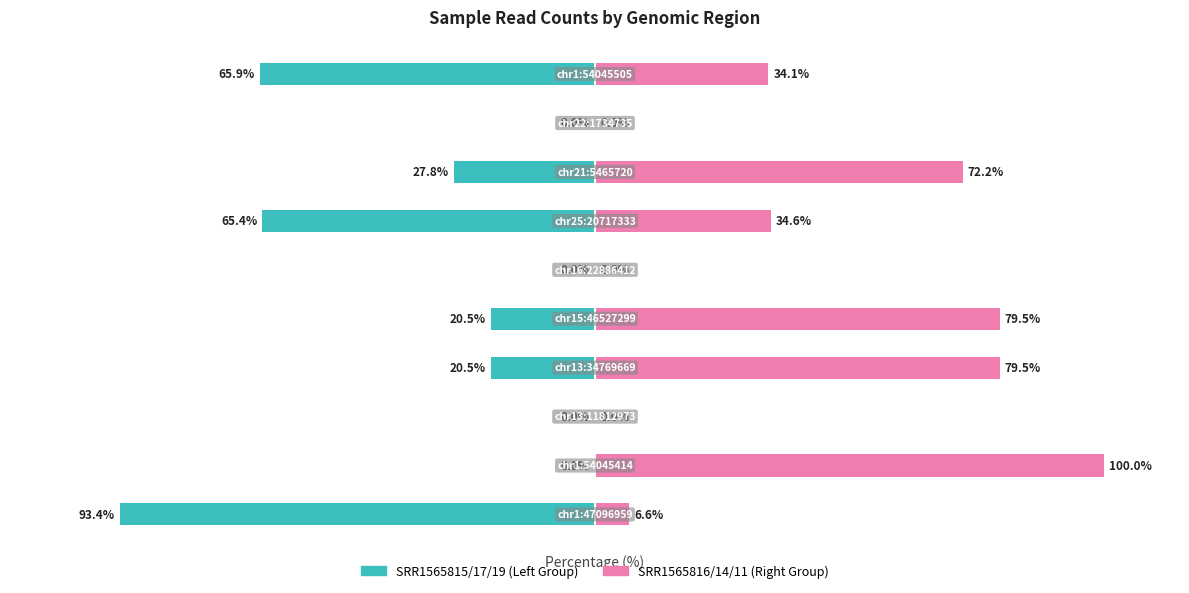

What is the spread (max minus min) of values at 4?

100.0